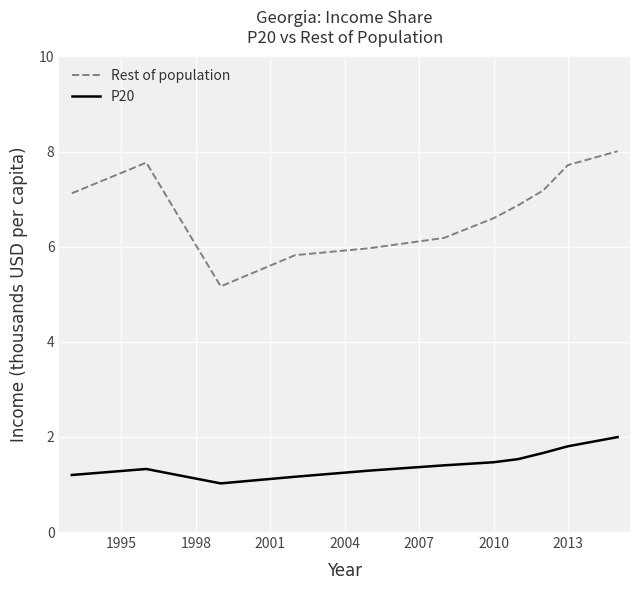

What is the greatest value displayed?

8.0